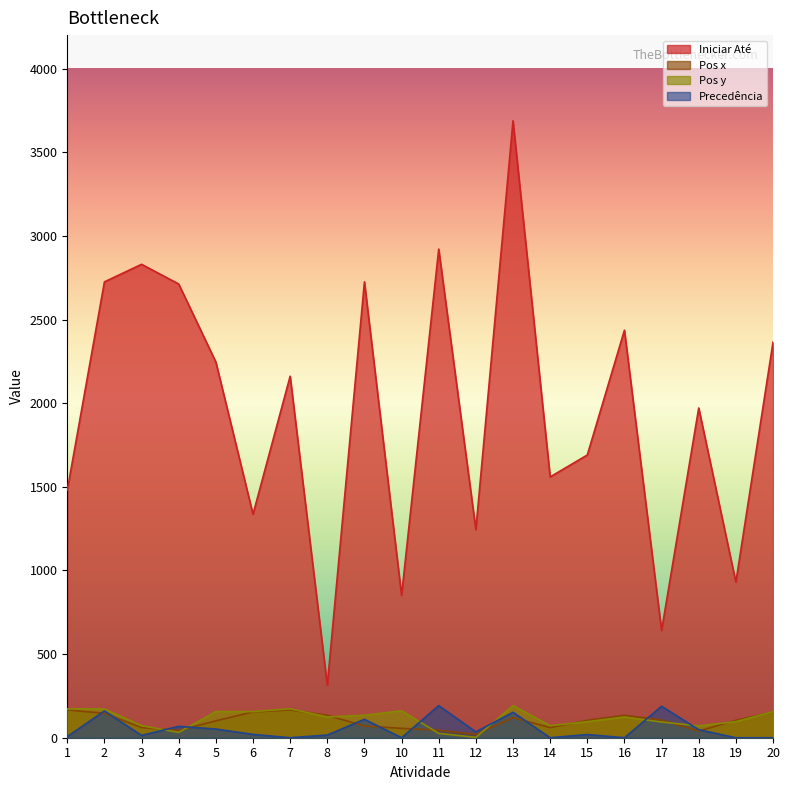

The value of Iniciar Até at 17 is 1069. True or false?

False